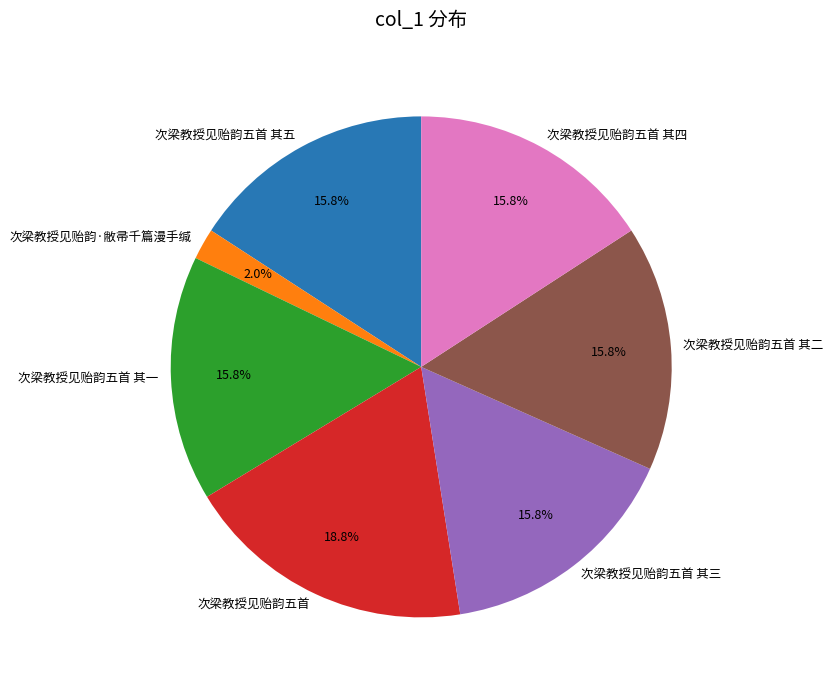

The 次梁教授见贻韵五首 其四 slice represents 6% of the pie. True or false?

False